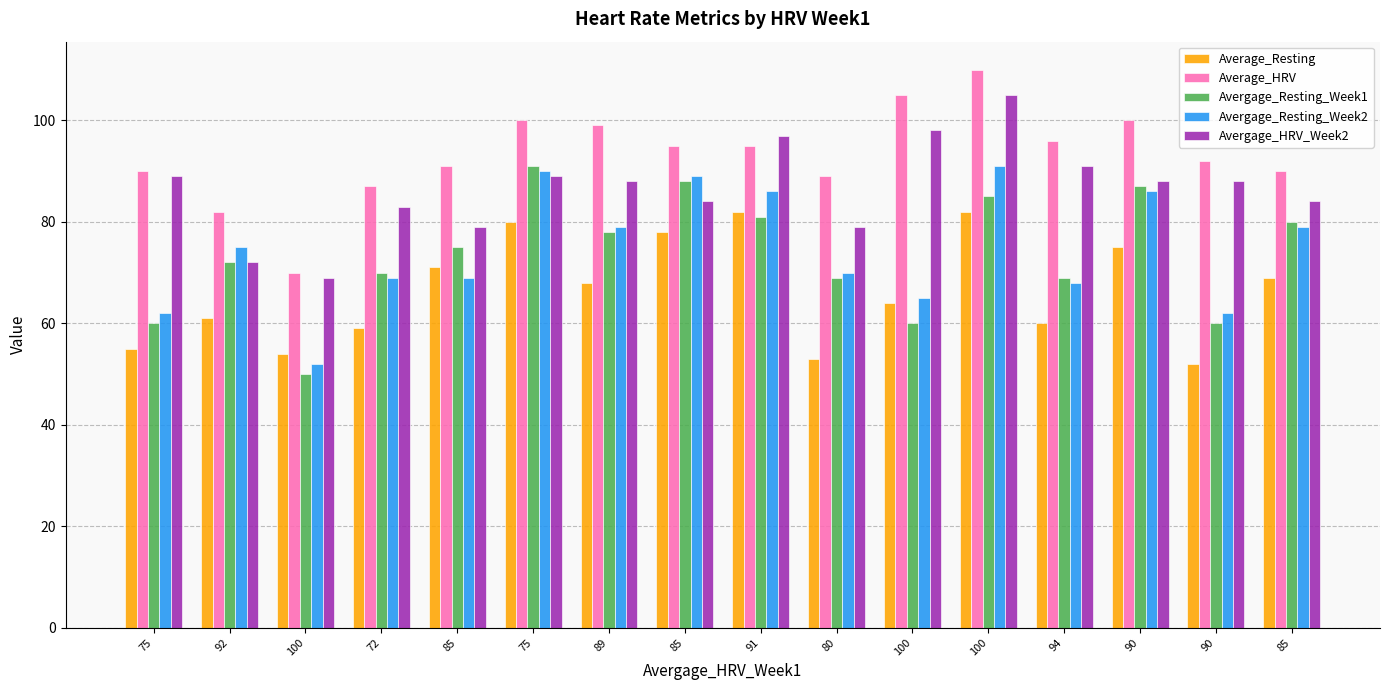

Which series has the largest total across all categories?

Average_HRV